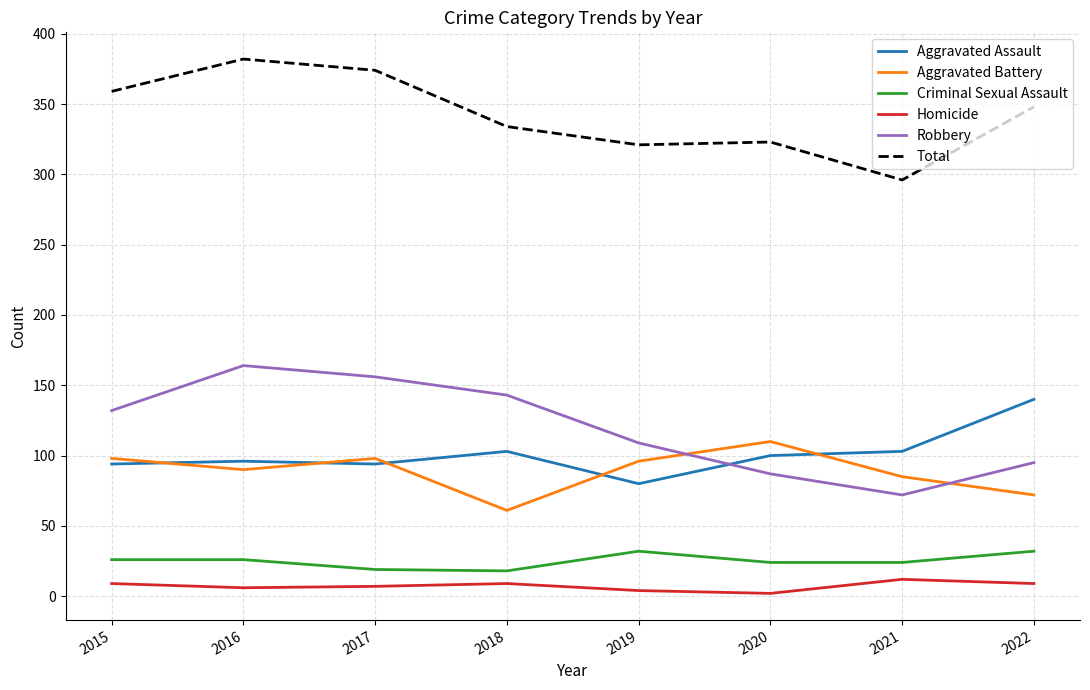

What is the difference between the second highest and second lowest values in the Homicide series?

5